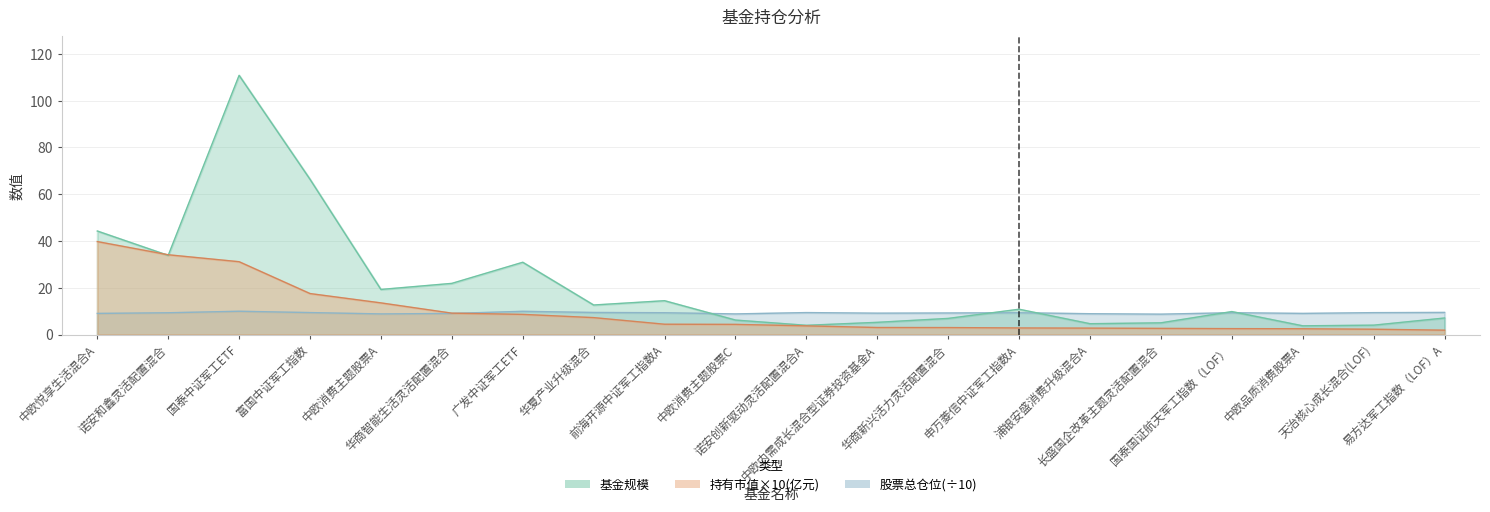

What is the sum of all 基金规模 values?

422.1